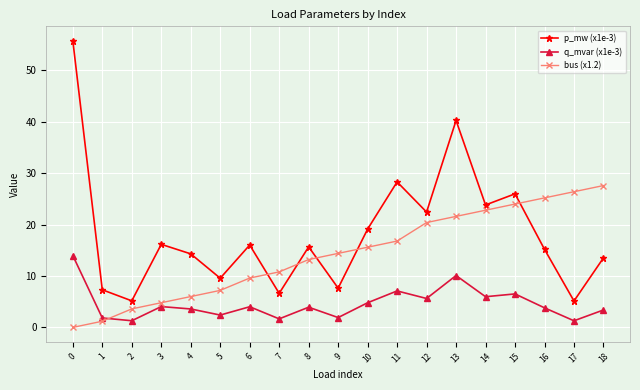

True or false: q_mvar (x1e-3) and p_mw (x1e-3) cross at least once.

False